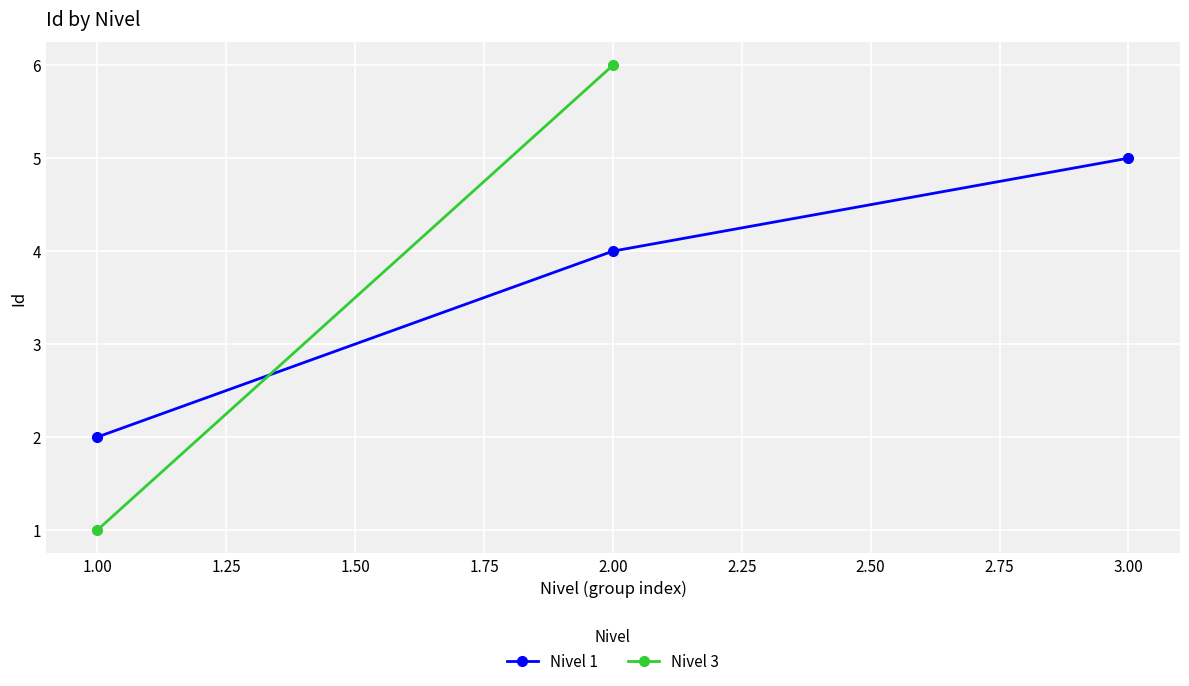

Count the Id values in the range 2 to 5.

3